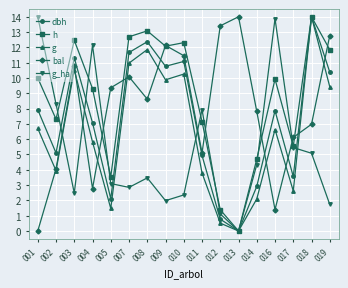

How many positive values does the bal series have?

16